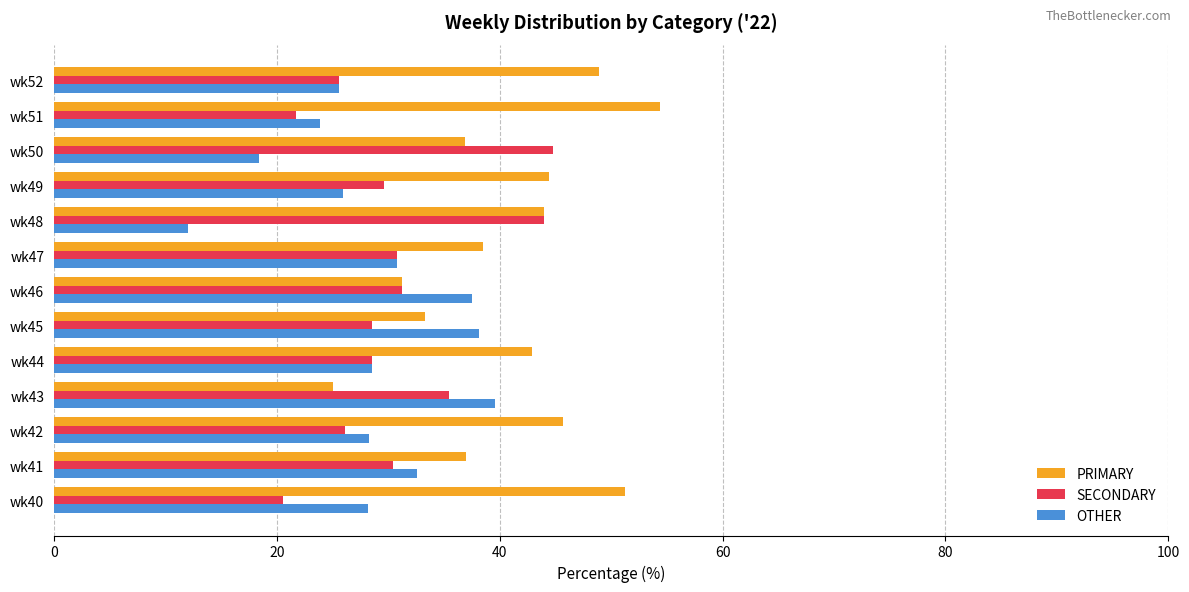

How many series are shown in this chart?

3